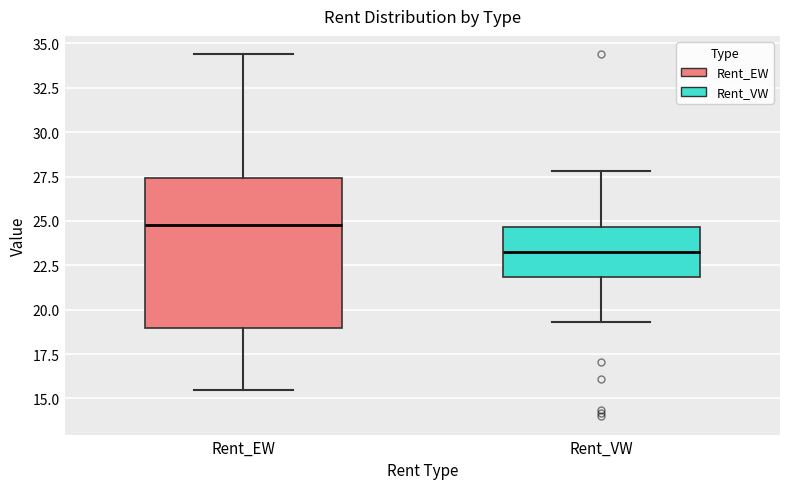

Which box has the highest median line?

Rent_EW